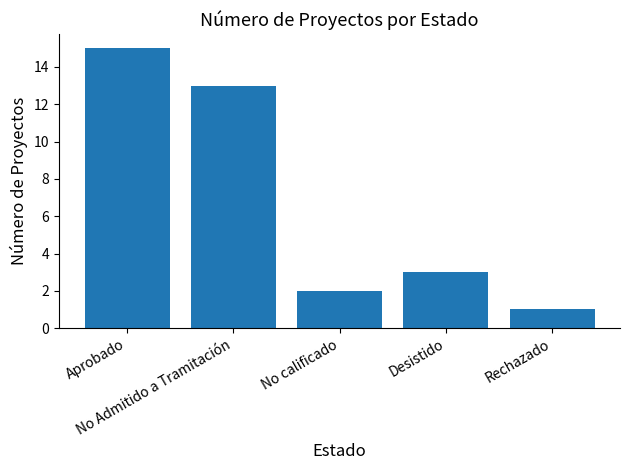

What is the difference between the maximum and second lowest values?

13